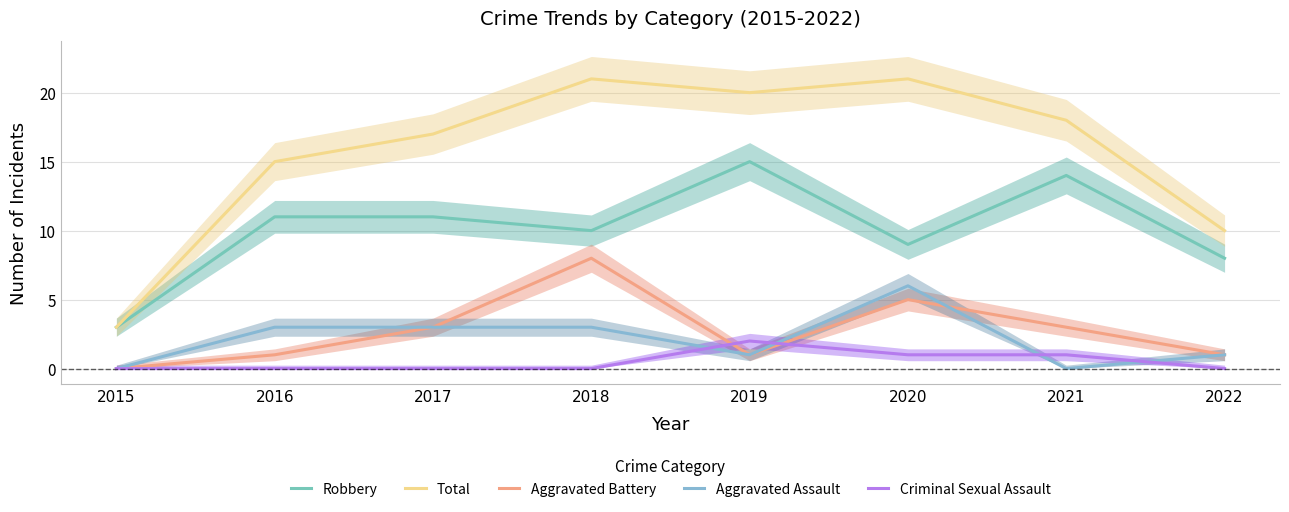

Where does the Aggravated Assault series first go above 3?

2020